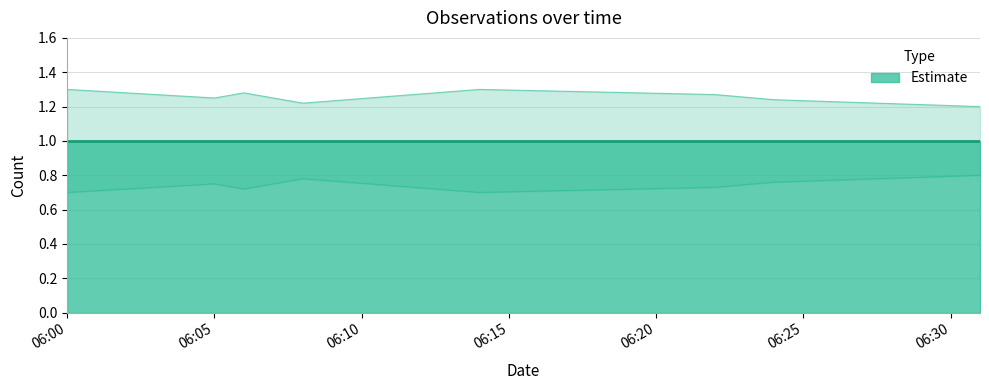

What is the difference between the Estimate lower values at 2019-01-18 06:06:00 and 2019-01-18 06:08:00?

0.1